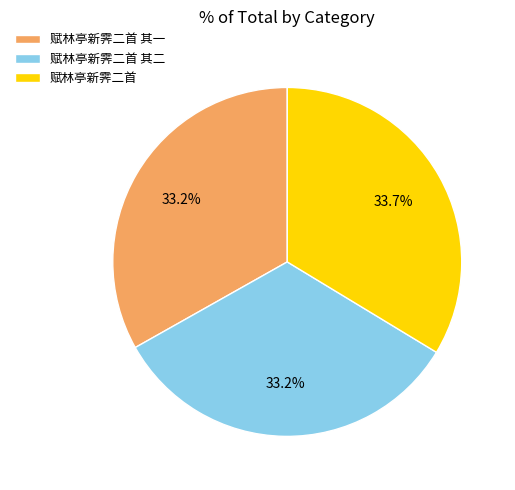

What percentage do 赋林亭新霁二首 其二 and 赋林亭新霁二首 其一 together represent?

66.3%